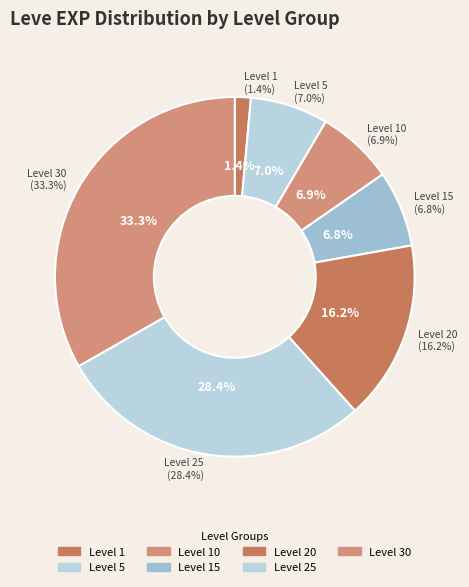

Does any single category account for the majority?

No